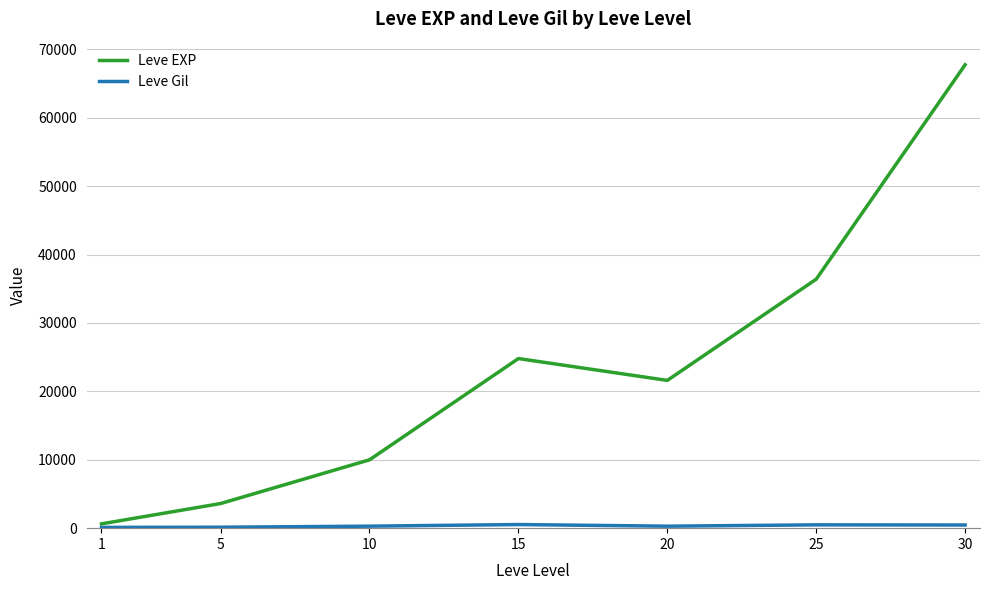

At which category does the chart reach its peak across all series?

30